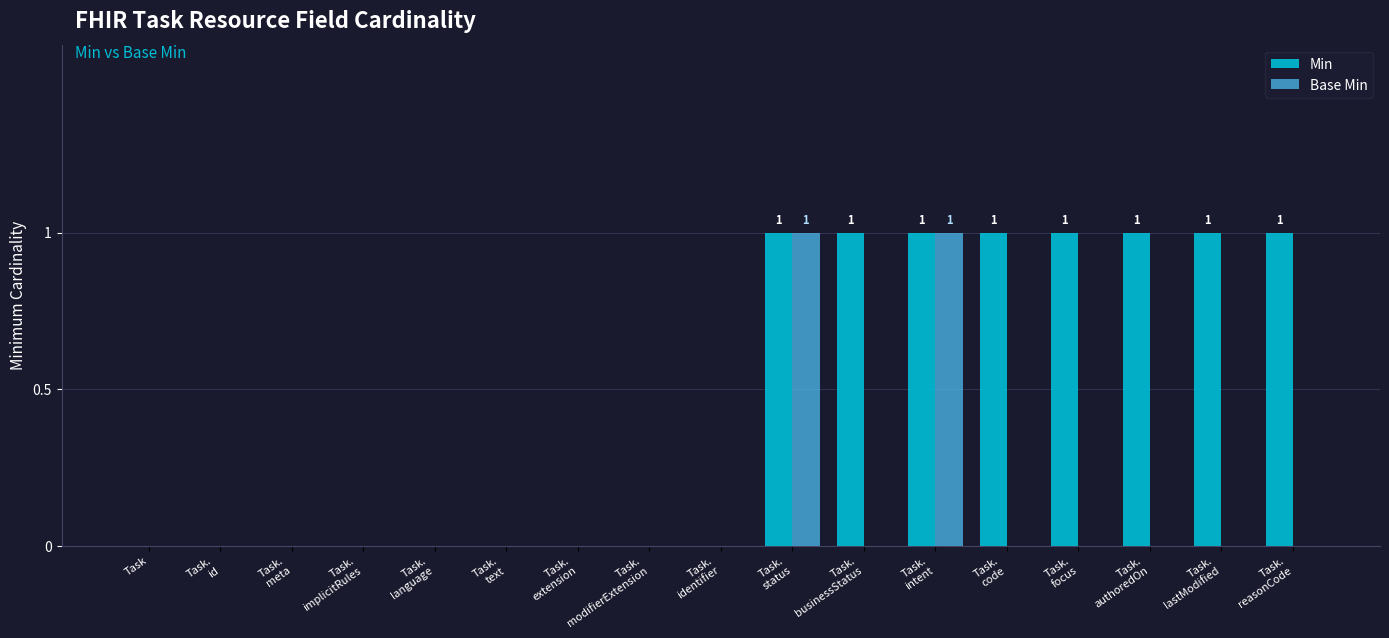

Which series has the largest total across all categories?

Min